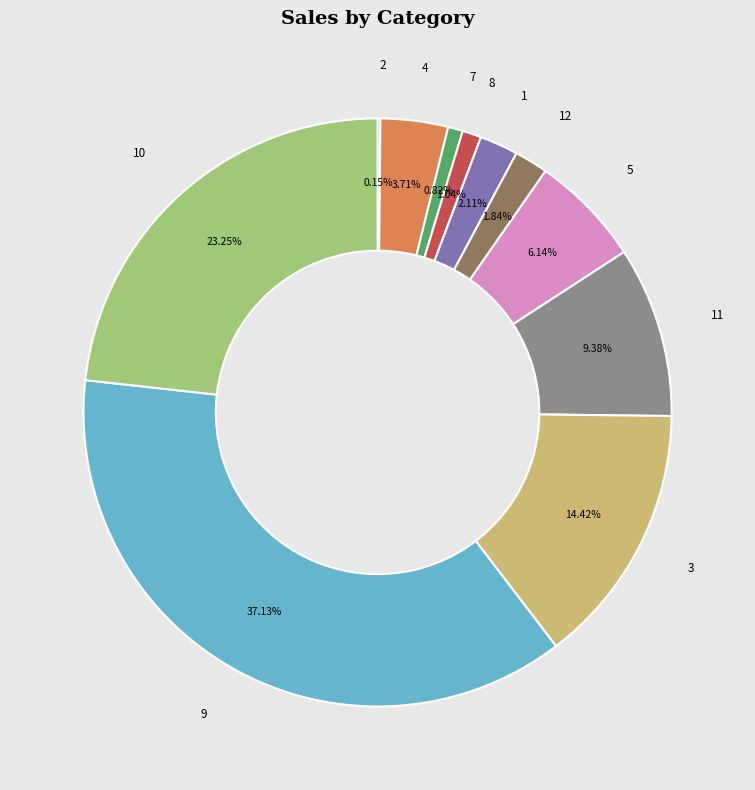

Is there any slice that represents more than half of the pie?

No